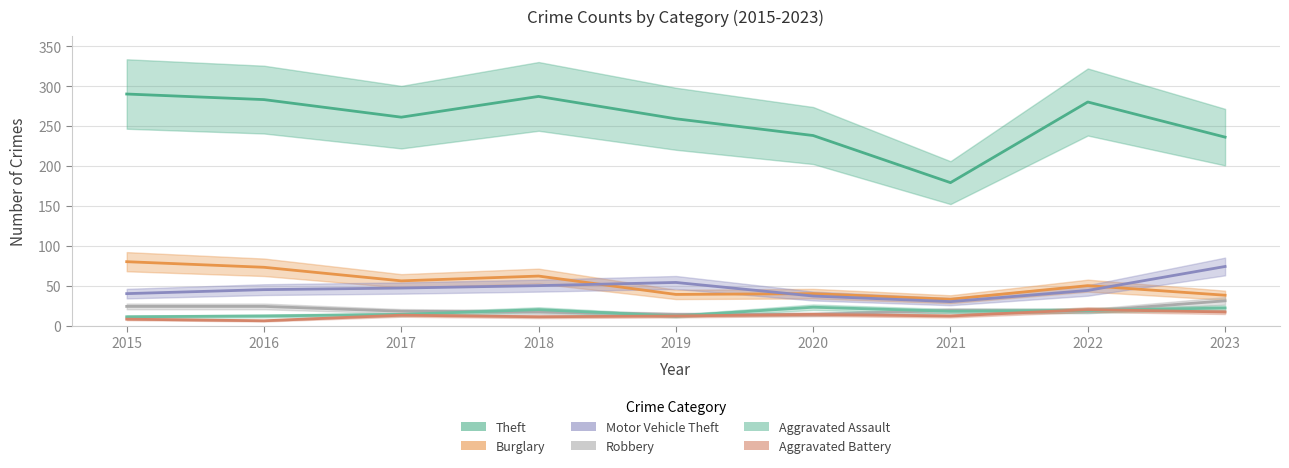

List the series in order of their peak value, lowest first.

Aggravated Battery, Aggravated Assault, Robbery, Motor Vehicle Theft, Burglary, Theft